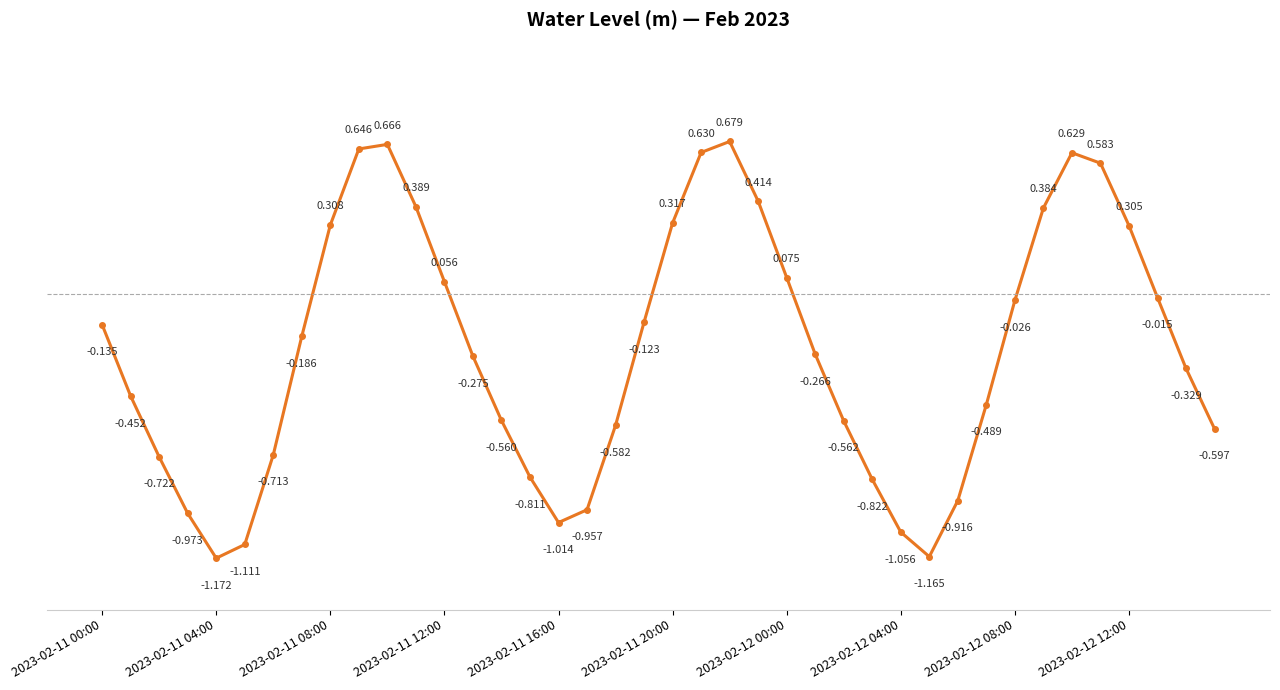

True or false: the data has more than 0 interior local peaks.

True